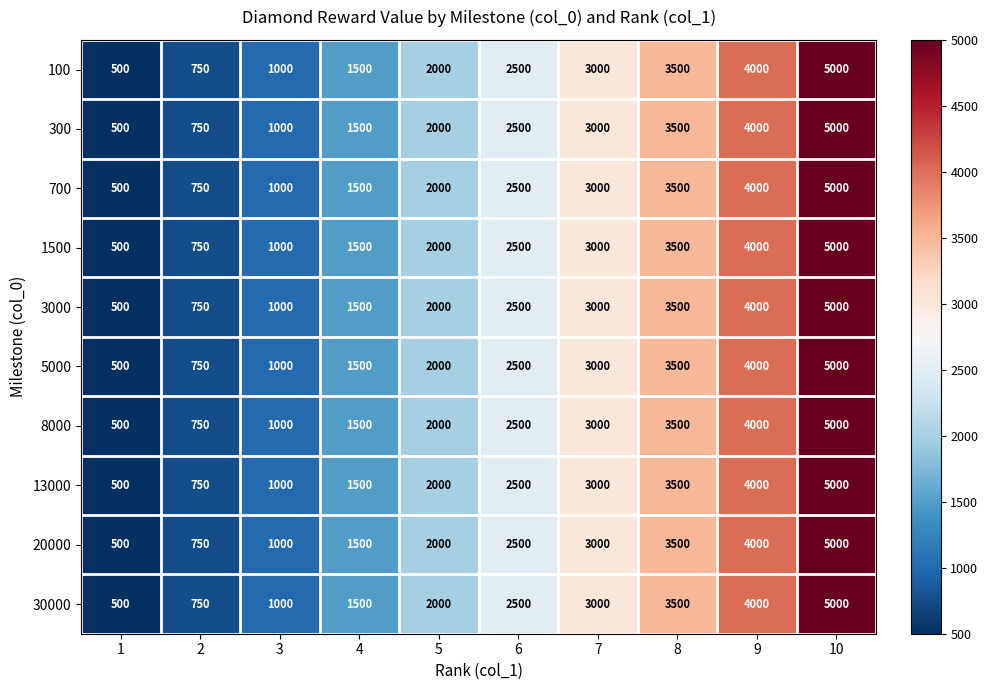

How many categories are shown in the chart?

10